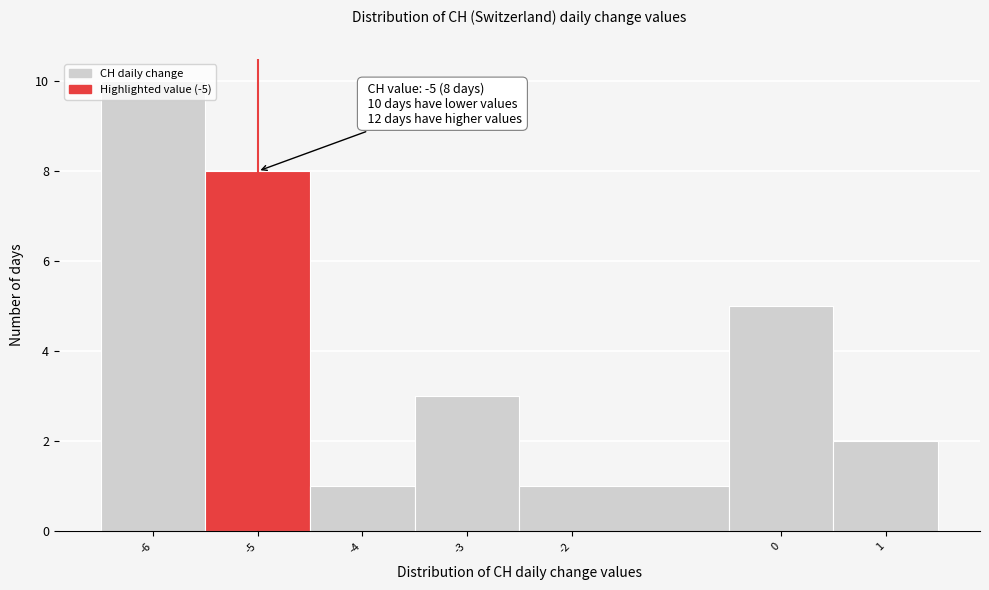

Which range on the x-axis has the tallest bar?

-6.5 to -5.5